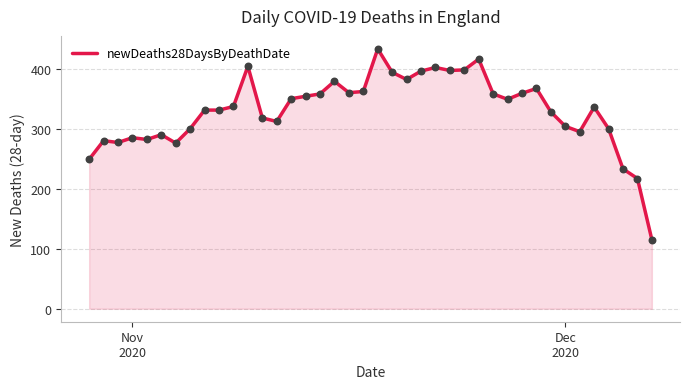

What is the smallest value displayed?

115